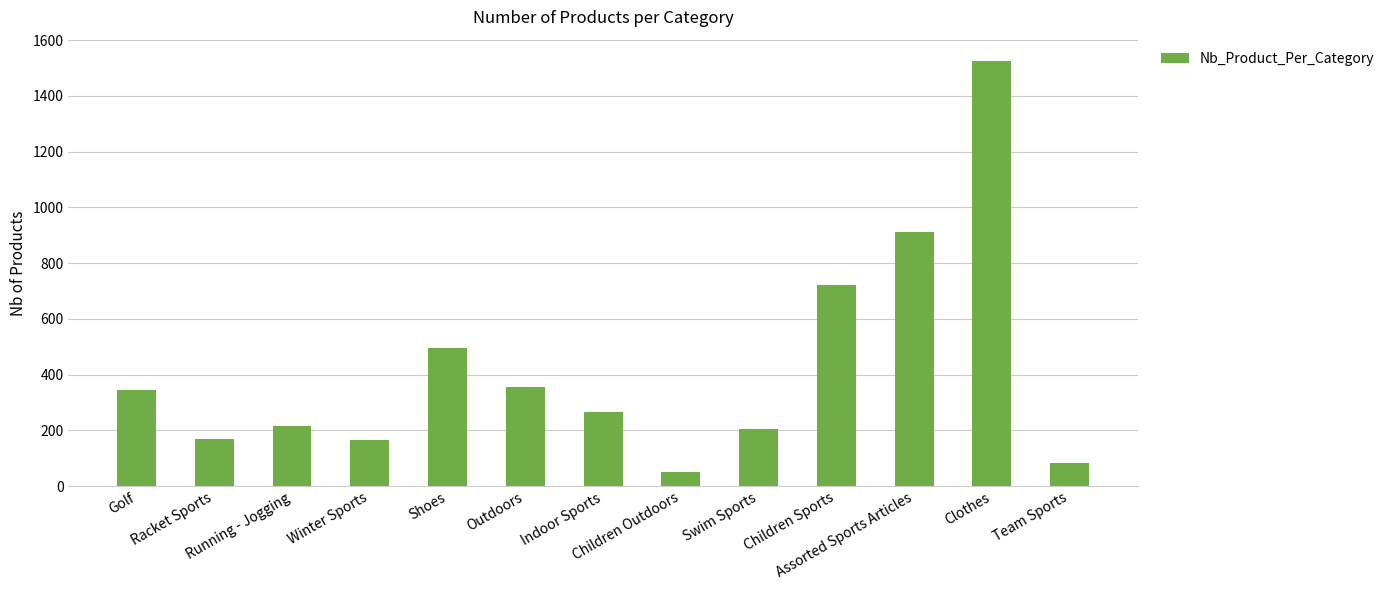

The chart shows a value of 264 at Indoor Sports. True or false?

True